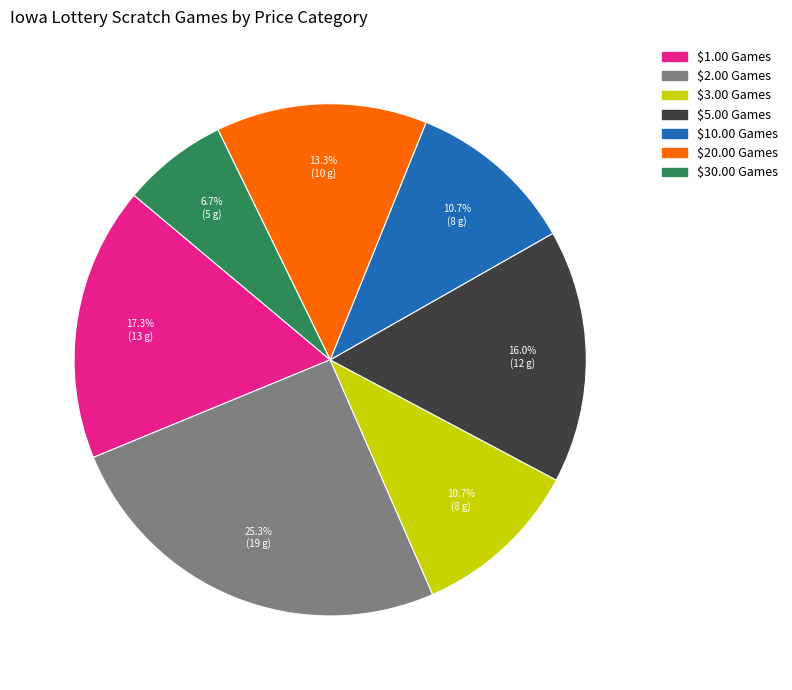

What is the largest slice in the pie chart?

$2.00 Games